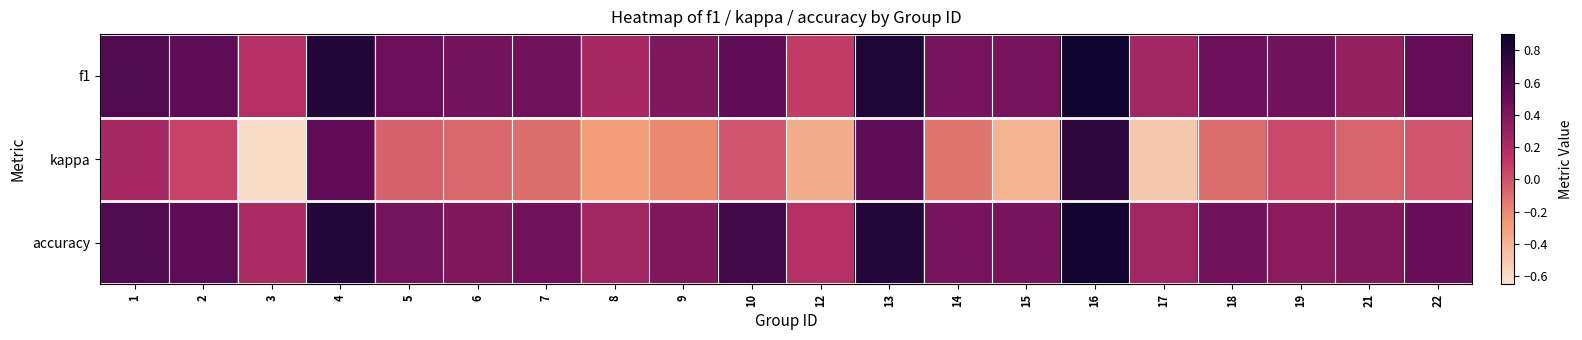

Reading left to right, transcribe all the data shown in this chart.

f1: 1=0.6	2=0.5	3=0.2	4=0.8	5=0.5	6=0.5	7=0.5	8=0.2	9=0.4	10=0.5	12=0.1	13=0.8	14=0.4	15=0.4	16=0.9	17=0.2	18=0.5	19=0.5	21=0.3	22=0.5
kappa: 1=0.2	2=0.1	3=-0.6	4=0.5	5=-0.0	6=-0.1	7=-0.1	8=-0.3	9=-0.2	10=0.0	12=-0.4	13=0.5	14=-0.1	15=-0.4	16=0.8	17=-0.5	18=-0.1	19=0.1	21=-0.1	22=0.0
accuracy: 1=0.6	2=0.5	3=0.2	4=0.8	5=0.4	6=0.4	7=0.5	8=0.2	9=0.4	10=0.7	12=0.2	13=0.8	14=0.4	15=0.4	16=0.9	17=0.2	18=0.5	19=0.4	21=0.4	22=0.5